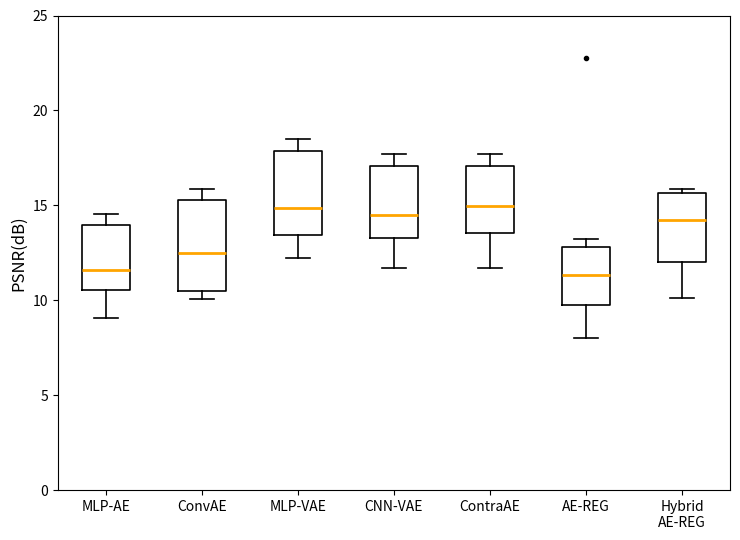

Where does the lower whisker of the box for CNN-VAE end on the y-axis? The values are not printed on the chart, so give them approximately, as read against the axis.

11.5